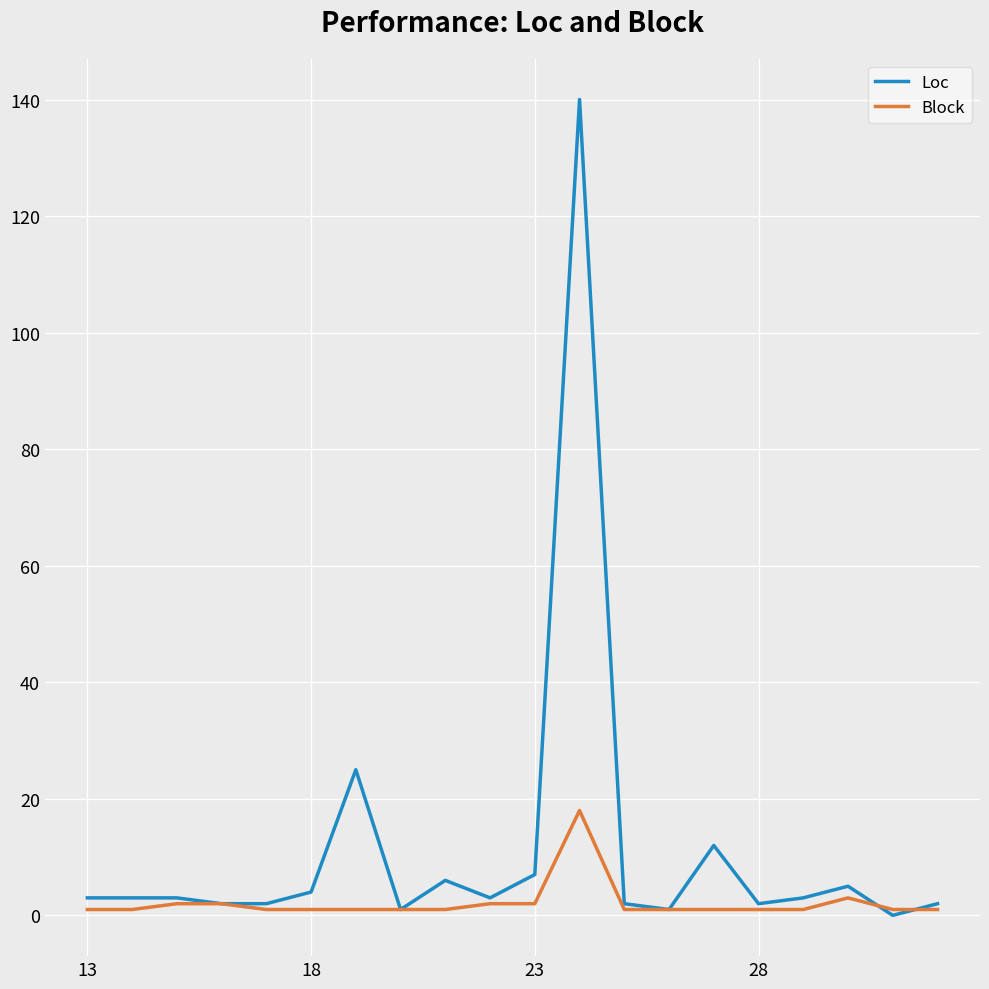

List the series in order of their peak value, highest first.

Loc, Block